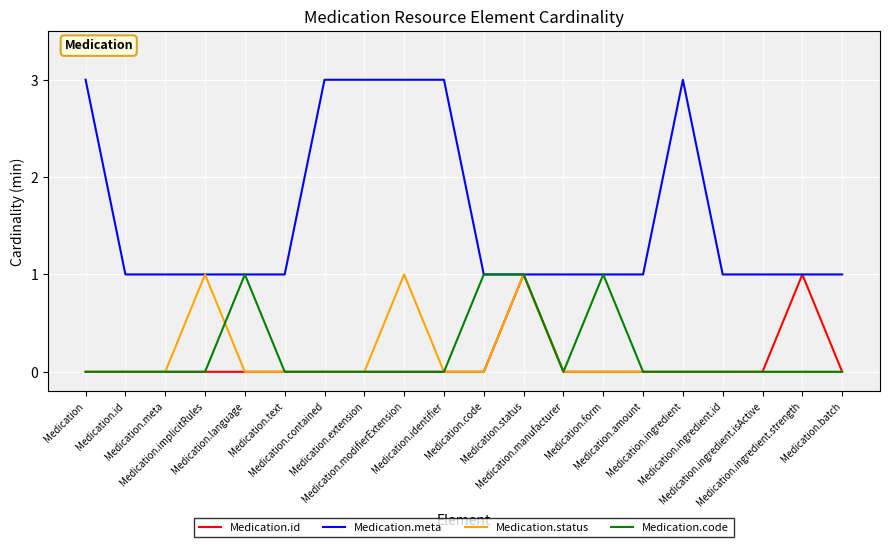

What are all the series names shown in the legend?

Medication.id, Medication.meta, Medication.status, Medication.code